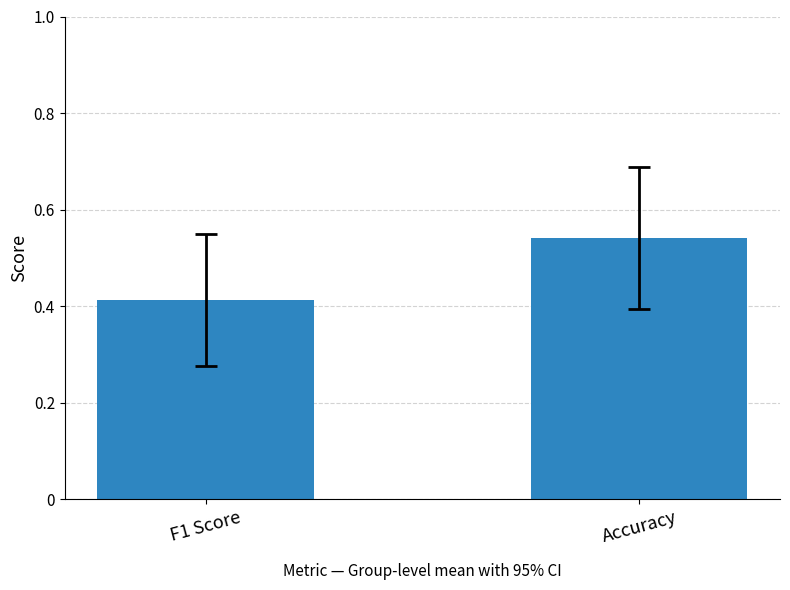

The value at F1 Score is 0.7. True or false?

False